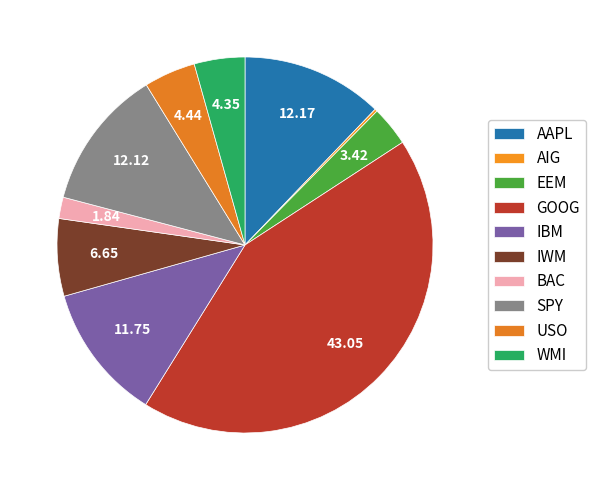

What is the smallest slice in the pie chart?

AIG